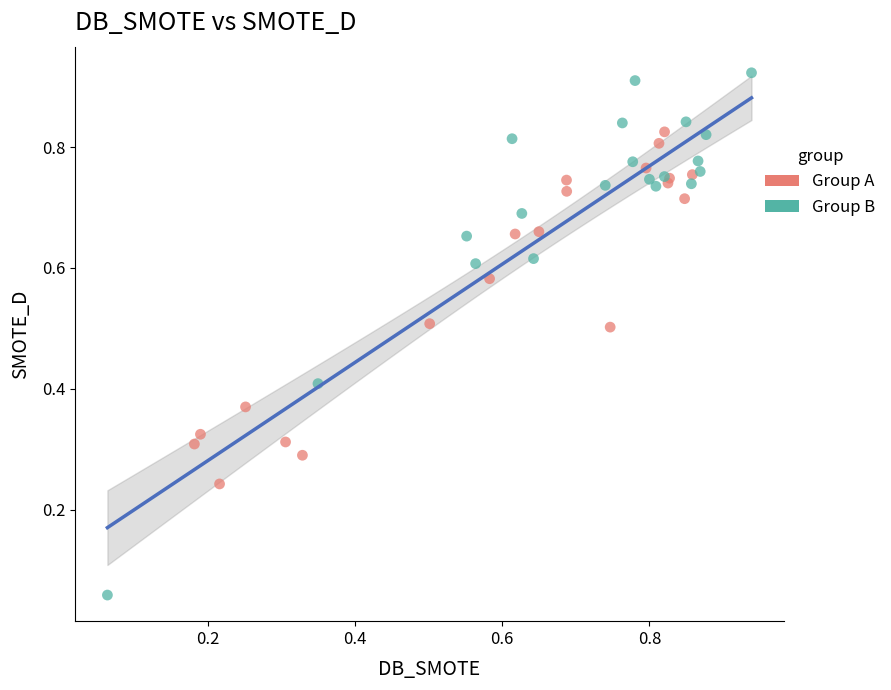

Which series reaches the minimum Y coordinate?

Group B